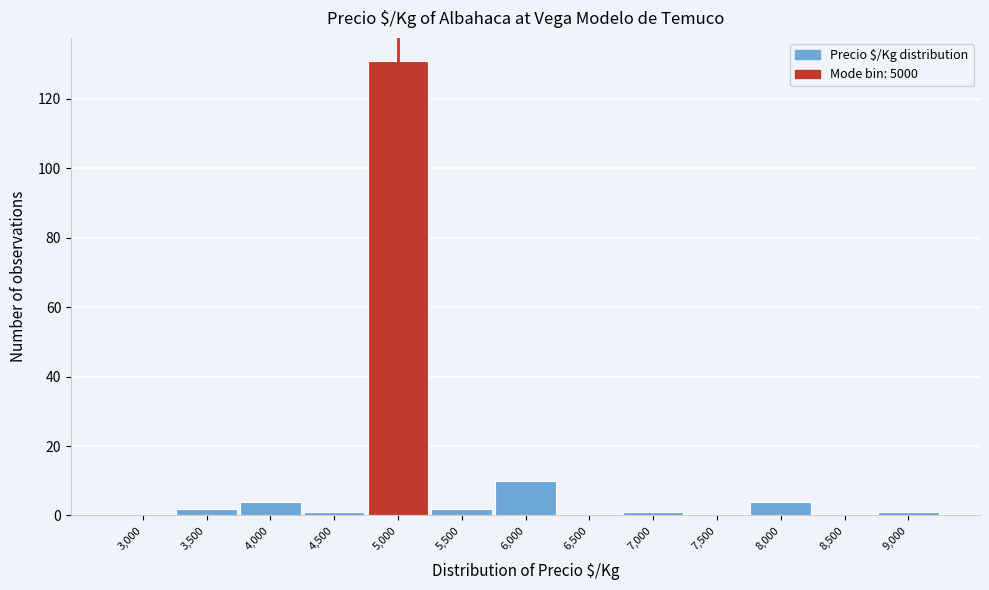

Reading left to right, extract all data points from this chart.

3,000=0	3,500=2	4,000=4	4,500=1	5,000=131	5,500=2	6,000=10	6,500=0	7,000=1	7,500=0	8,000=4	8,500=0	9,000=1